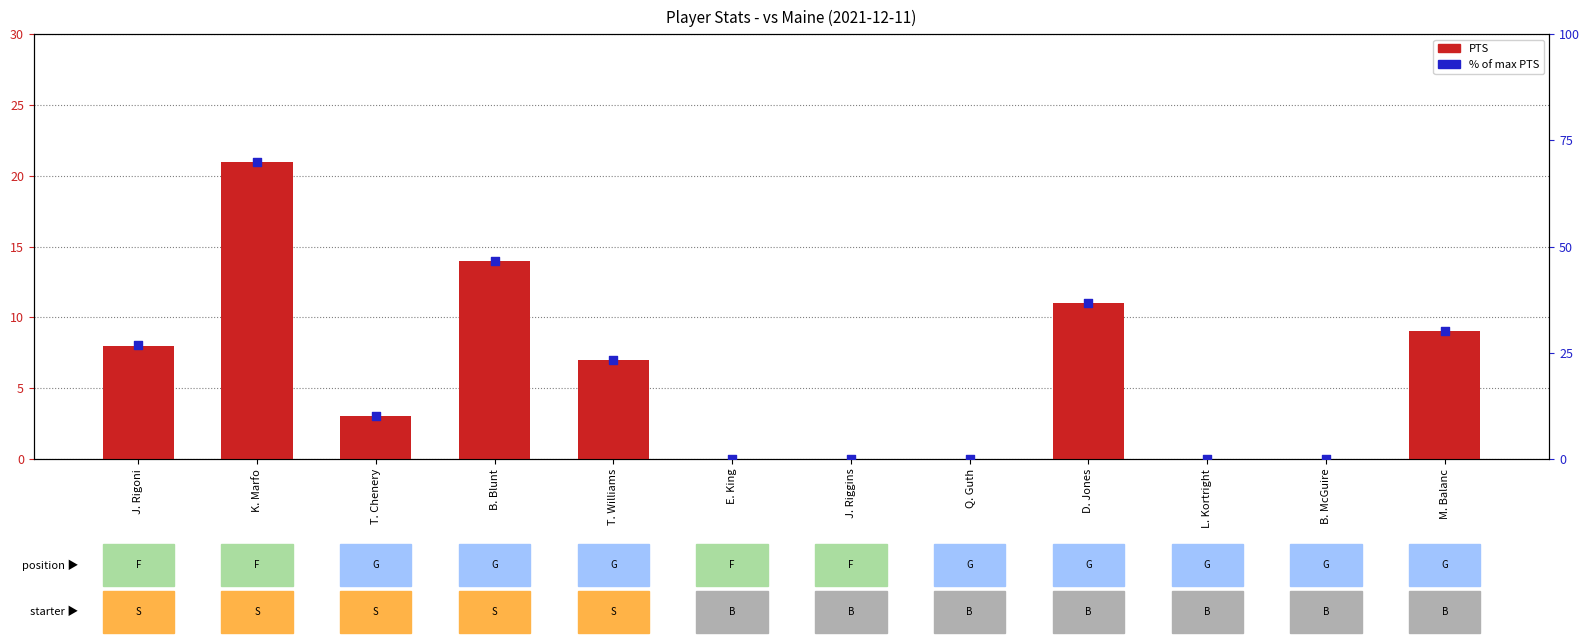

Which series contains the lowest Y value?

PTS